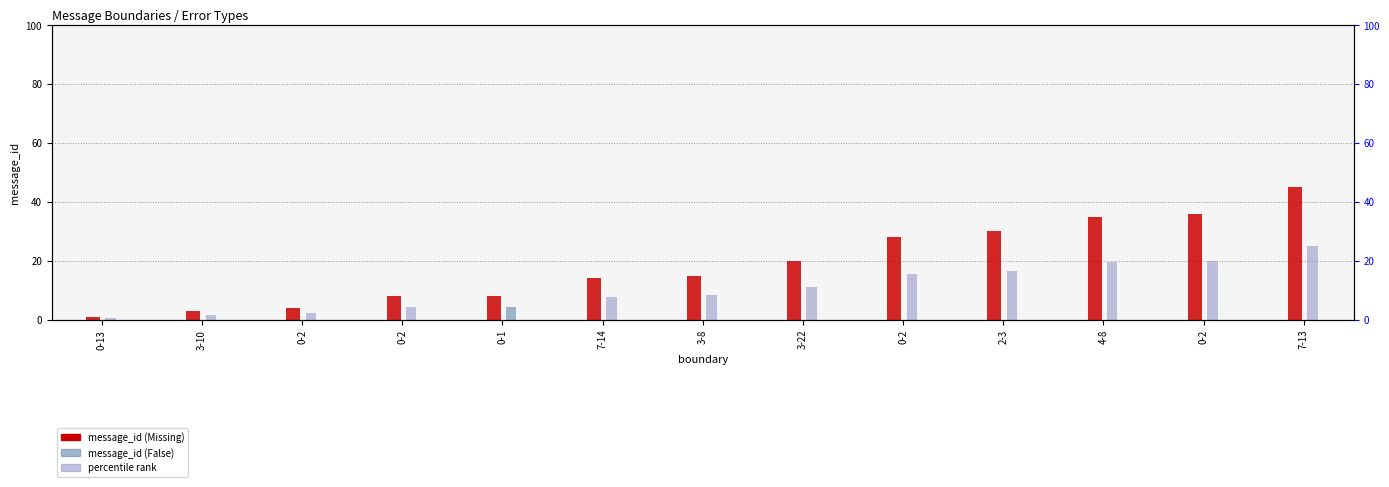

Which series has the largest total across all categories?

message_id